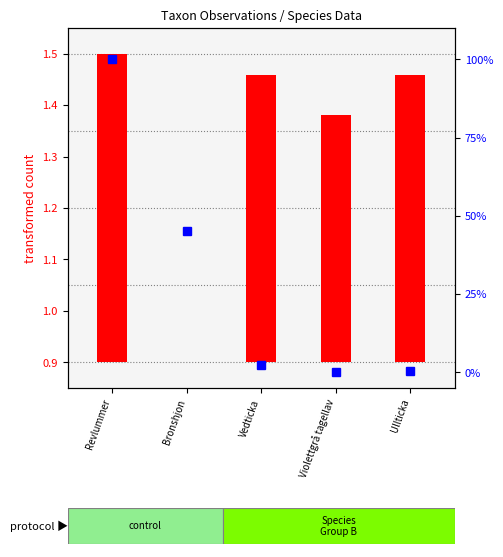

Is the value of transformed count at Ullticka greater than the value of percentile rank within the sample at Violettgrå tagellav?

Yes